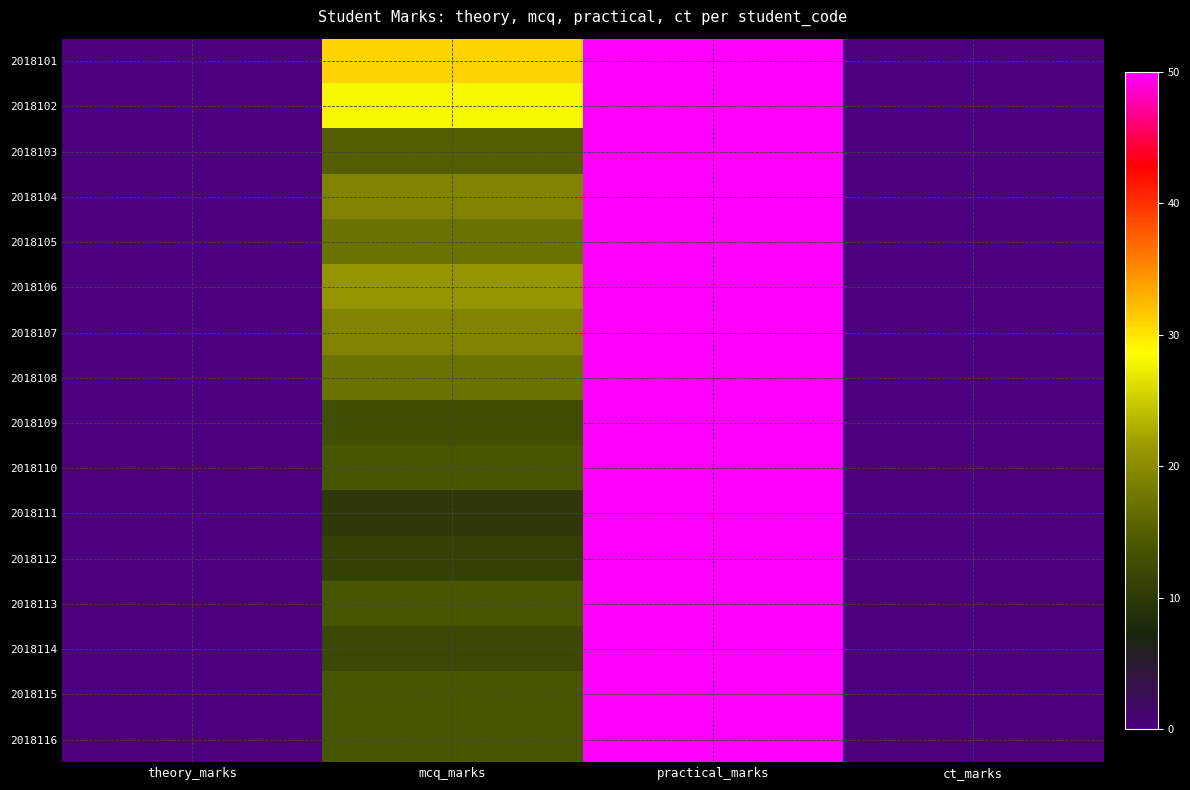

At which category is the sum across all series the highest?

practical_marks